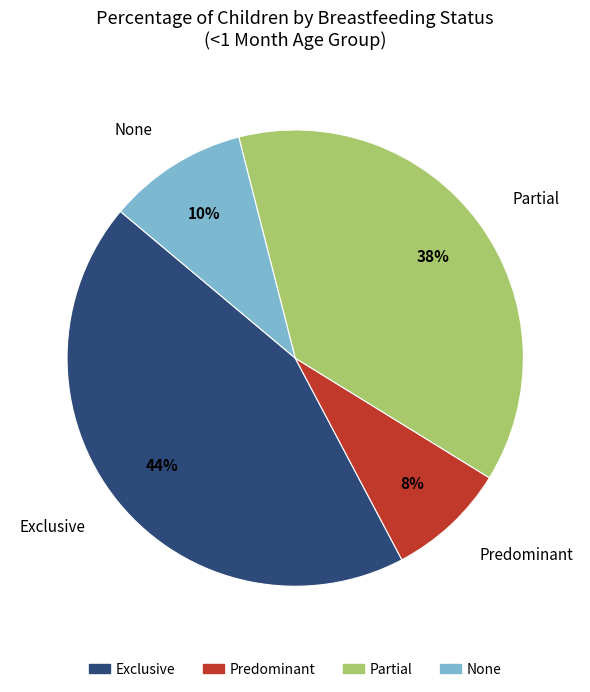

Count the number of slices in the pie.

4